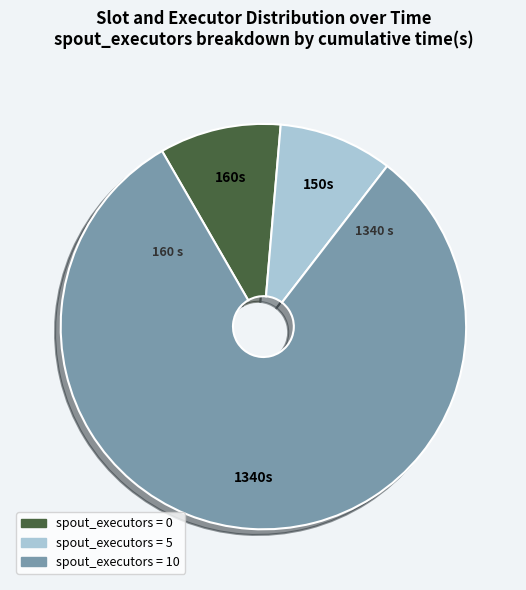

Is there any slice that represents more than half of the pie?

Yes